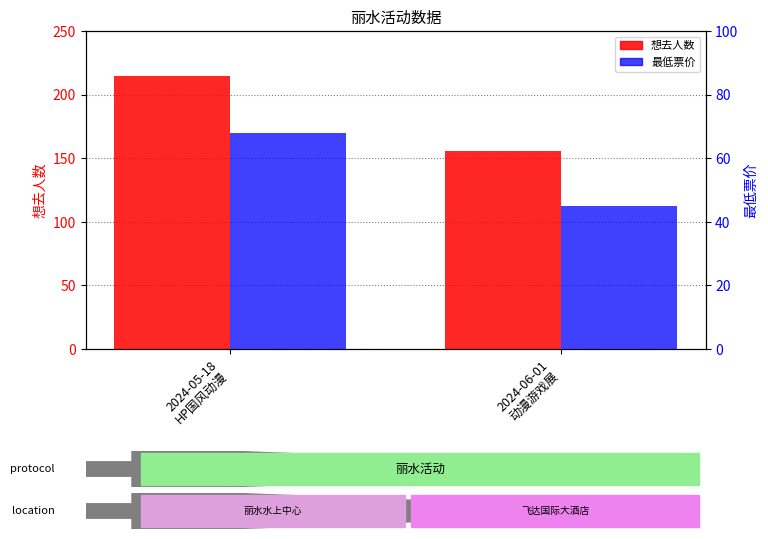

Does the chart contain any negative values?

No